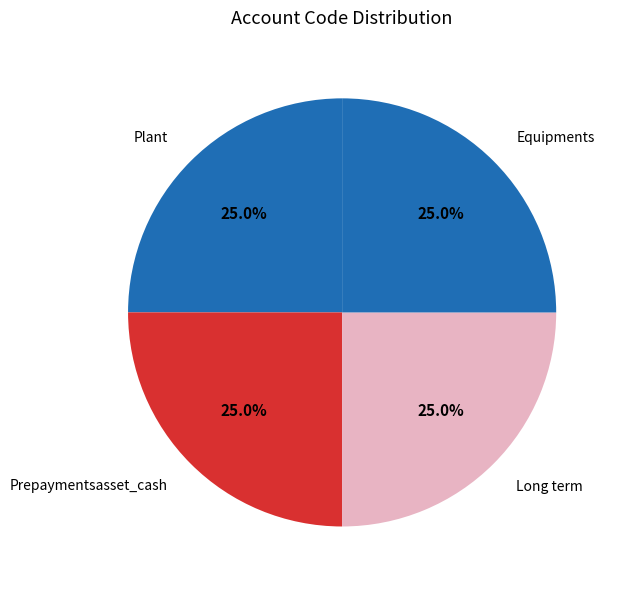

What is the ratio of the value at Prepaymentsasset_cash to the value at Plant?

1.0